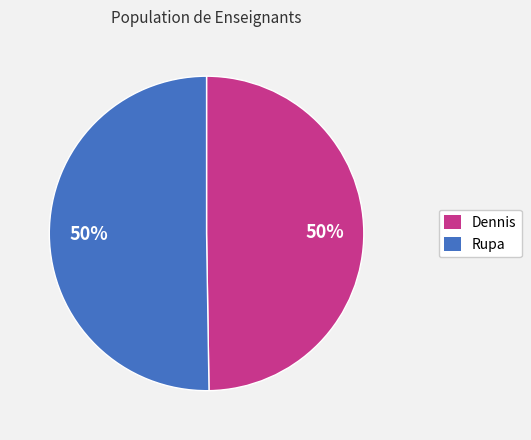

What is the ratio of the value at Dennis to the value at Rupa?

1.0